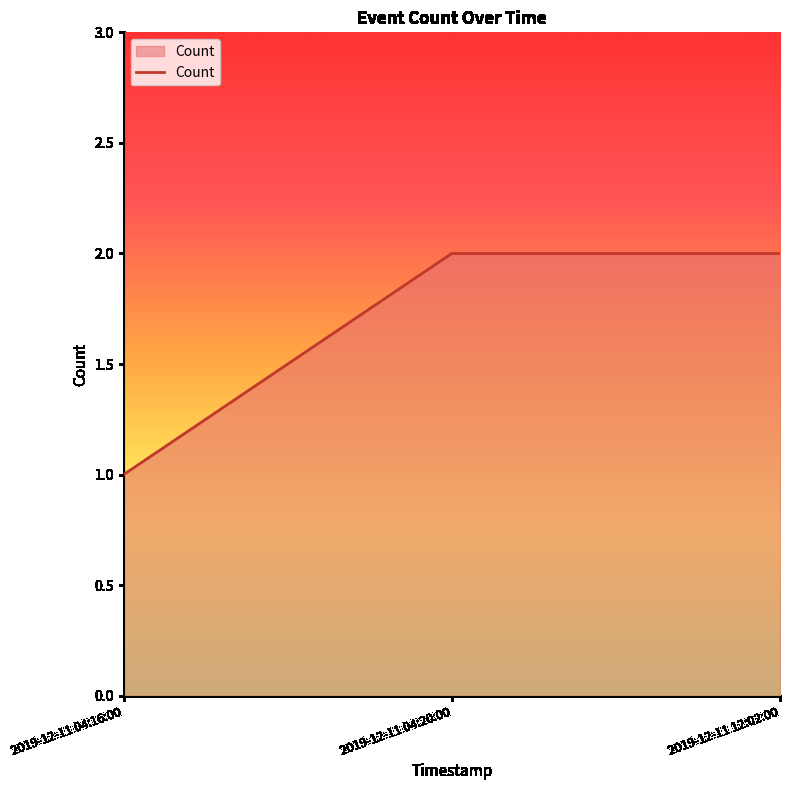

What is the average value?

2